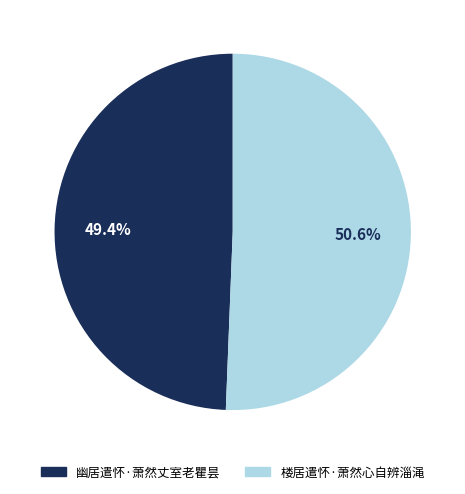

Count the number of slices in the pie.

2